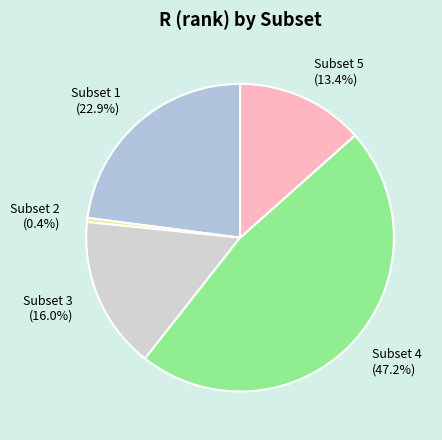

True or false: Subset 2 accounts for 0% of the total.

True